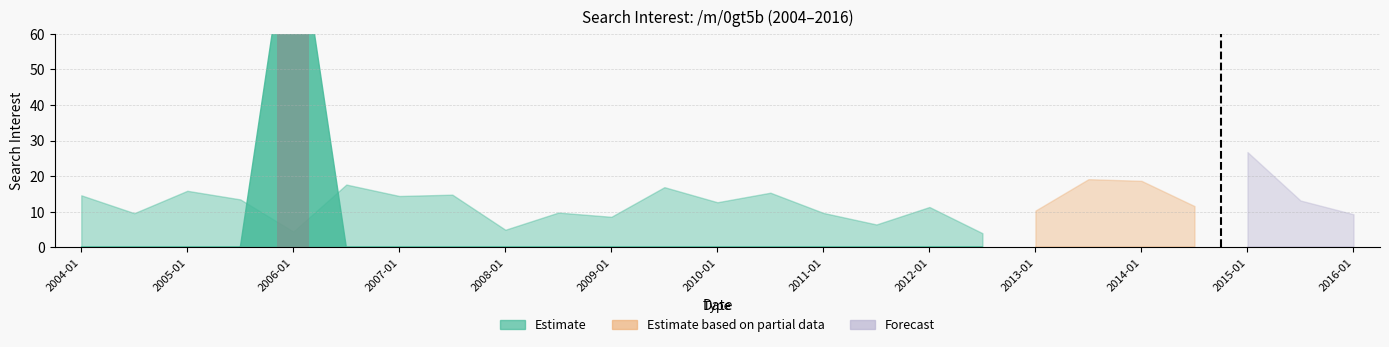

Count the number of categories in the chart.

25